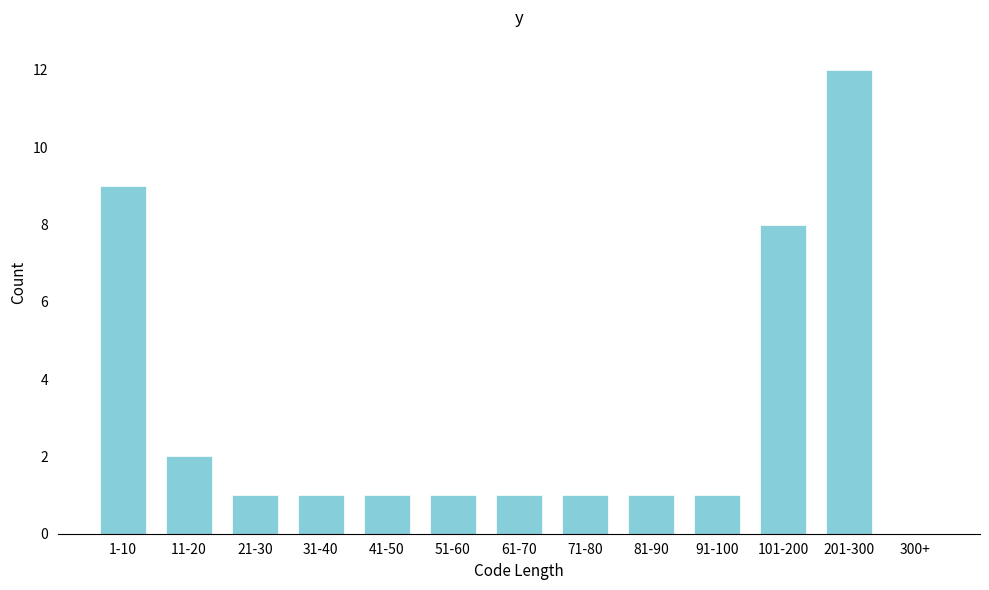

Reading left to right, what are all the values shown in this chart?

1-10=9	11-20=2	21-30=1	31-40=1	41-50=1	51-60=1	61-70=1	71-80=1	81-90=1	91-100=1	101-200=8	201-300=12	300+=0